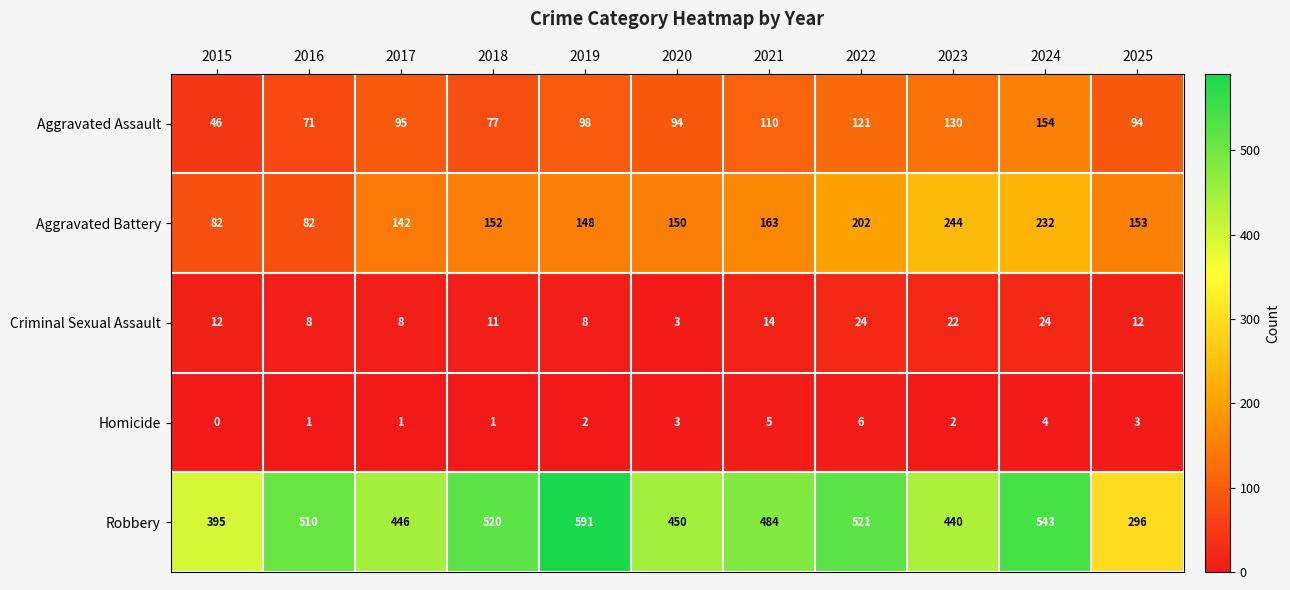

The value of Homicide at 2022 is 1. True or false?

False